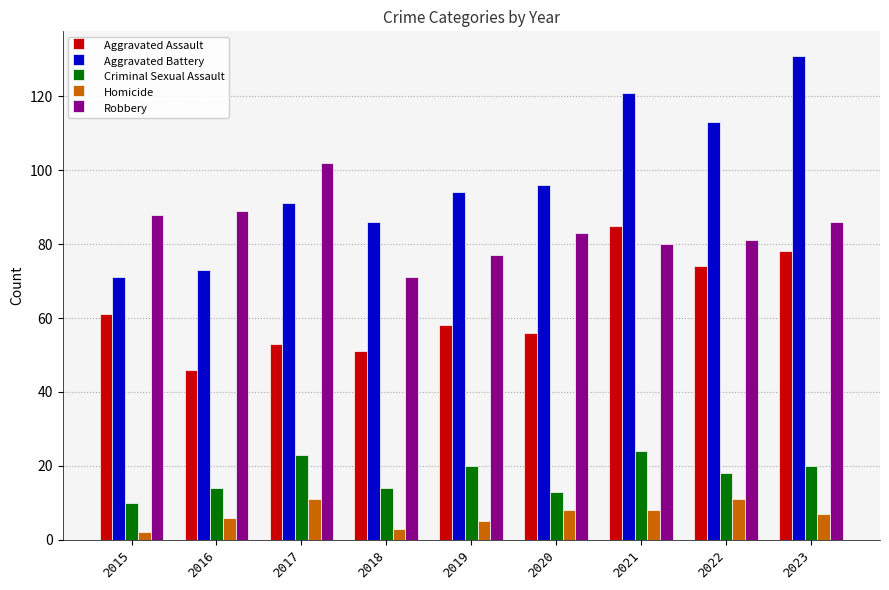

At which label does Aggravated Battery reach its peak?

2023